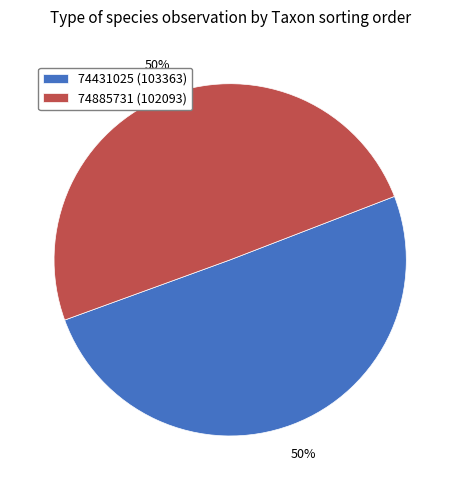

True or false: 74431025 accounts for 50% of the total.

True